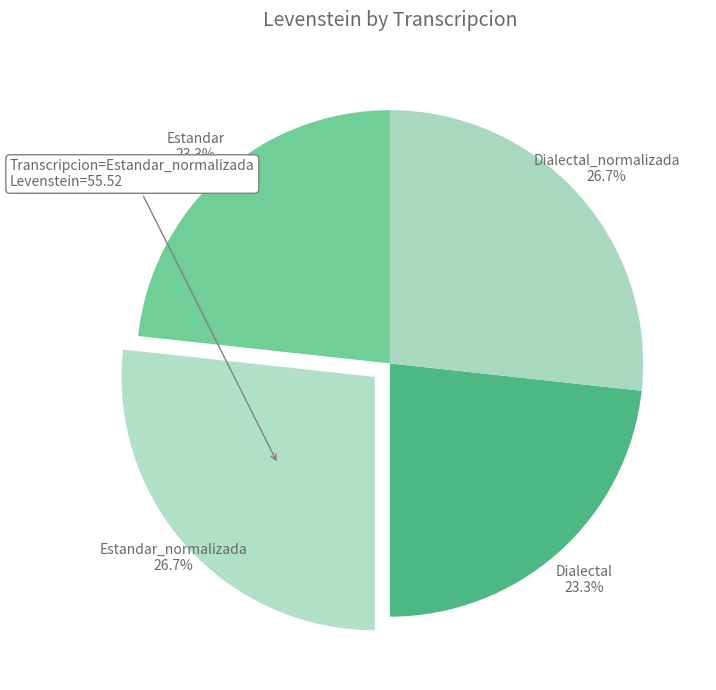

How many segments does this pie chart have?

4